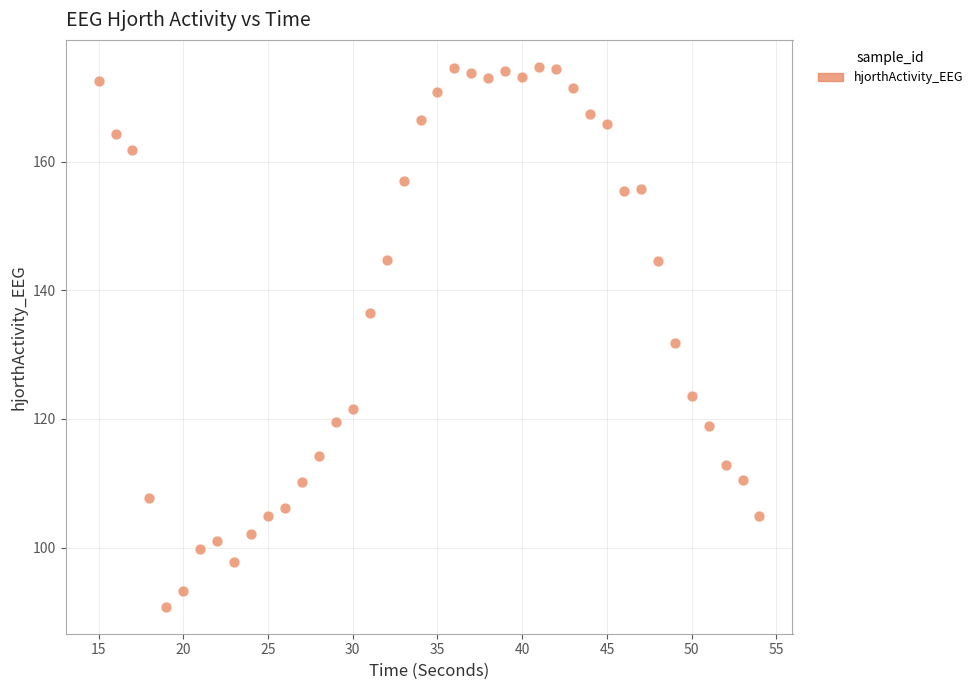

What is the range of X values (max minus min)?

39.0